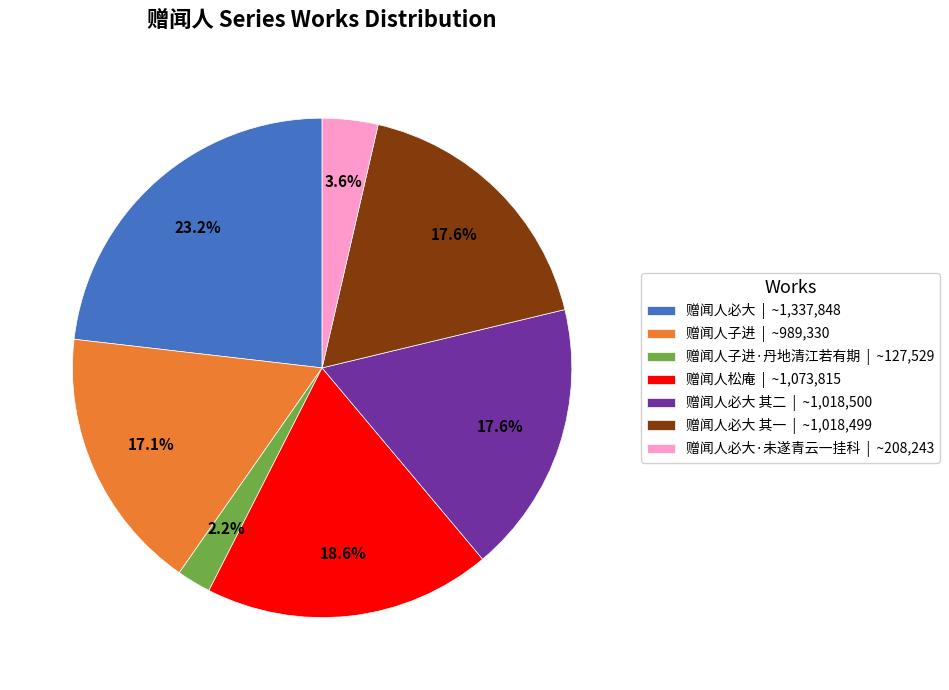

To the nearest percent, what is the average slice percentage?

14%